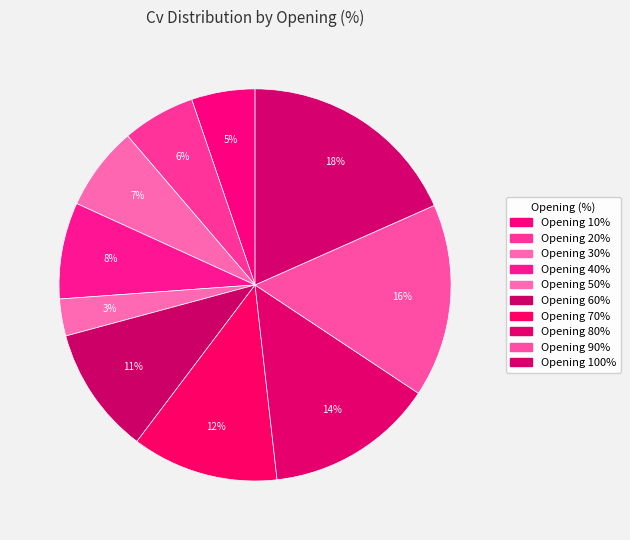

What is the smallest slice in the pie chart?

50